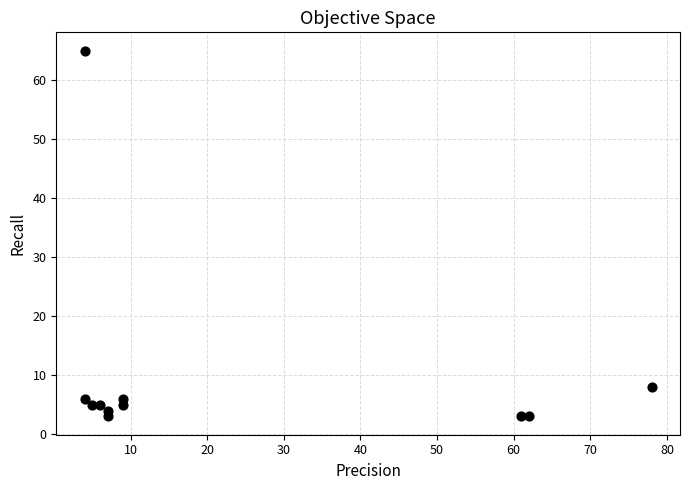

What Y value in the scatter plot is closest to 34?

8